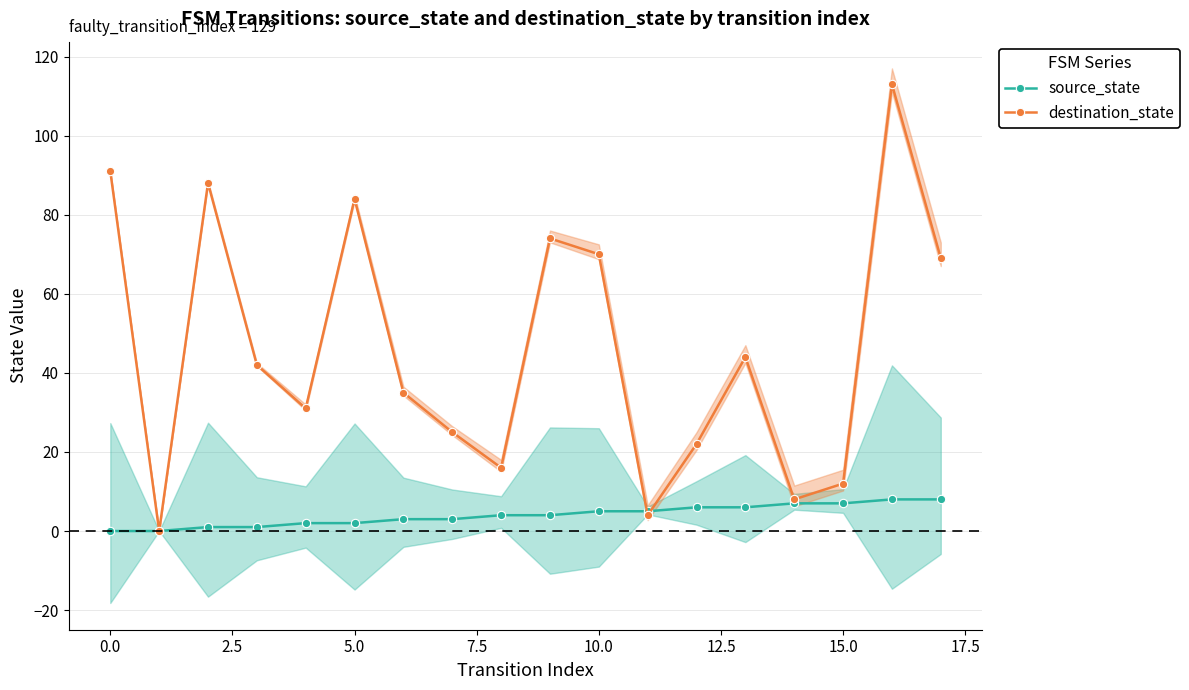

True or false: destination_state has more than 0 points higher than both neighbors.

True